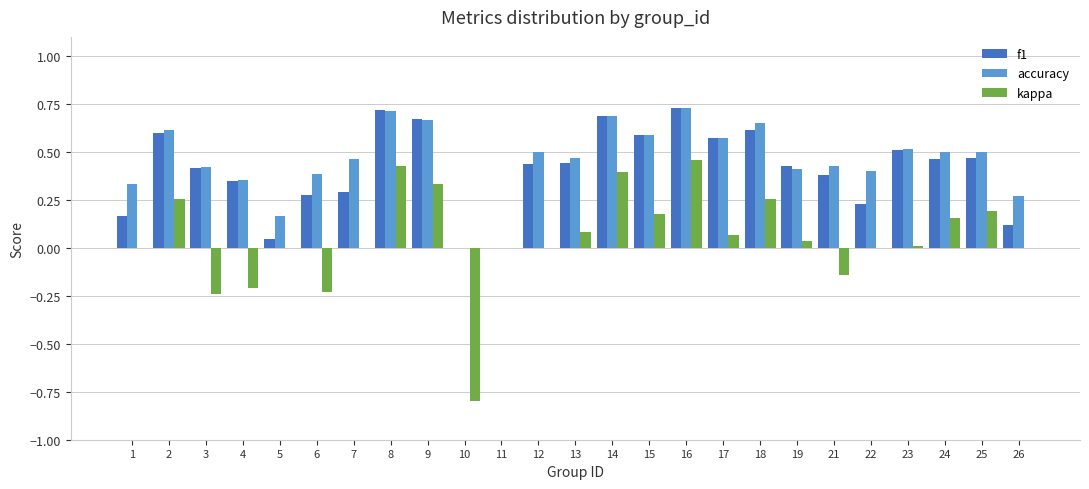

Are the bars grouped side by side (vs. stacked)?

Yes